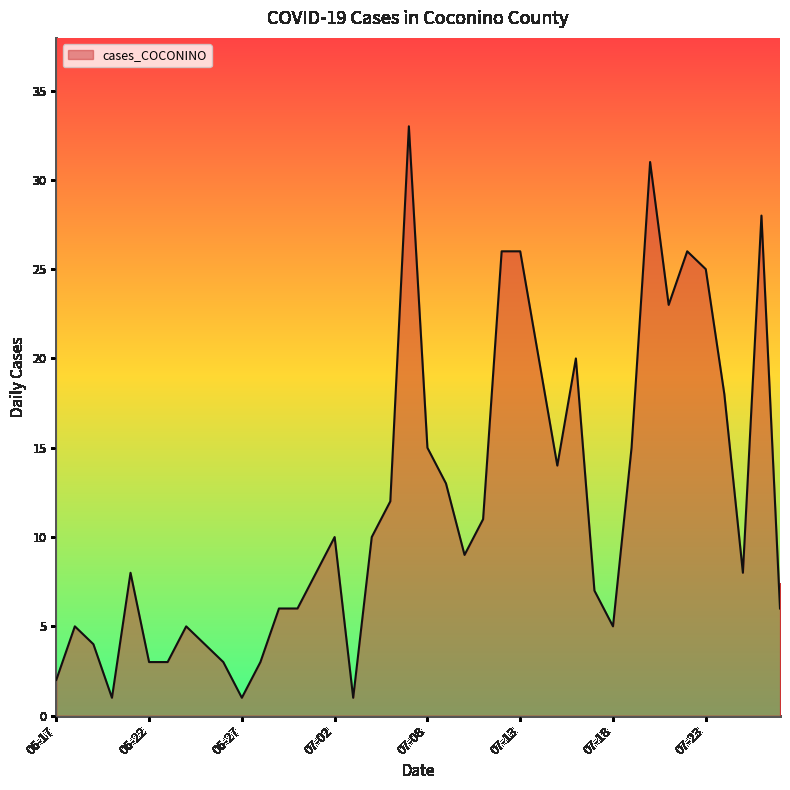

What is the greatest value displayed?

33